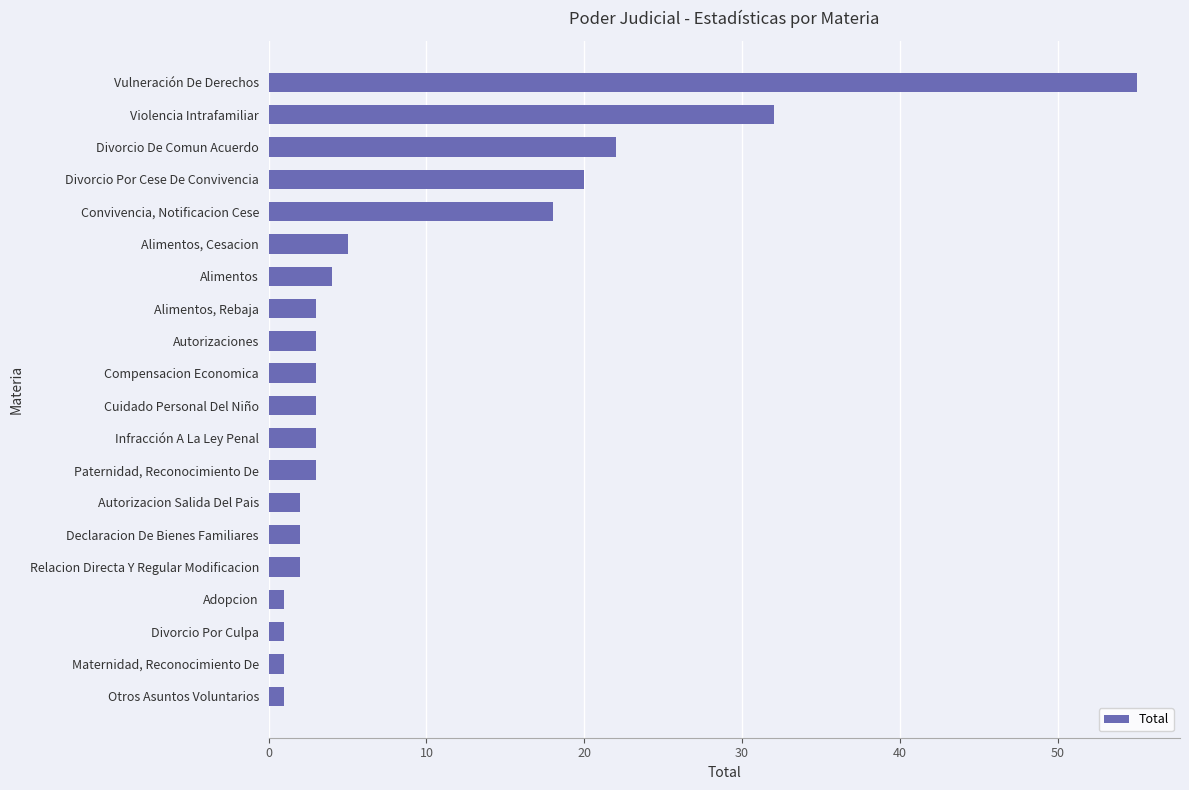

Reading bottom to top, list all the values displayed in this chart.

Otros Asuntos Voluntarios=1	Maternidad, Reconocimiento De=1	Divorcio Por Culpa=1	Adopcion=1	Relacion Directa Y Regular Modificacion=2	Declaracion De Bienes Familiares=2	Autorizacion Salida Del Pais=2	Paternidad, Reconocimiento De=3	Infracción A La Ley Penal=3	Cuidado Personal Del Niño=3	Compensacion Economica=3	Autorizaciones=3	Alimentos, Rebaja=3	Alimentos=4	Alimentos, Cesacion=5	Convivencia, Notificacion Cese=18	Divorcio Por Cese De Convivencia=20	Divorcio De Comun Acuerdo=22	Violencia Intrafamiliar=32	Vulneración De Derechos=55